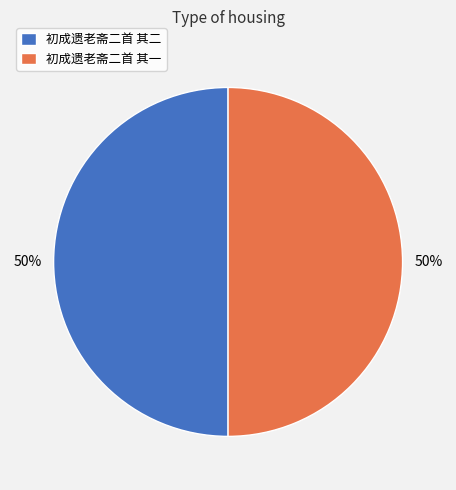

How many slices are in this pie chart?

2